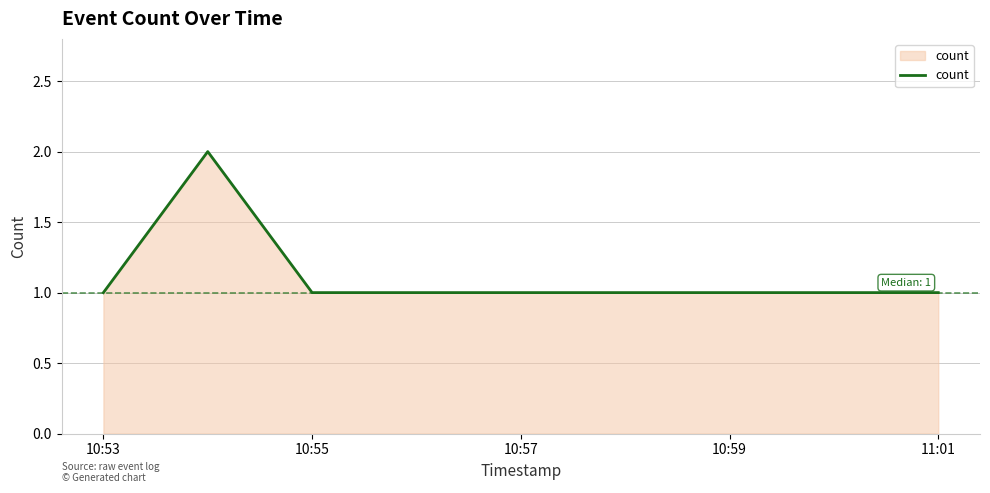

What is the smallest value displayed?

1